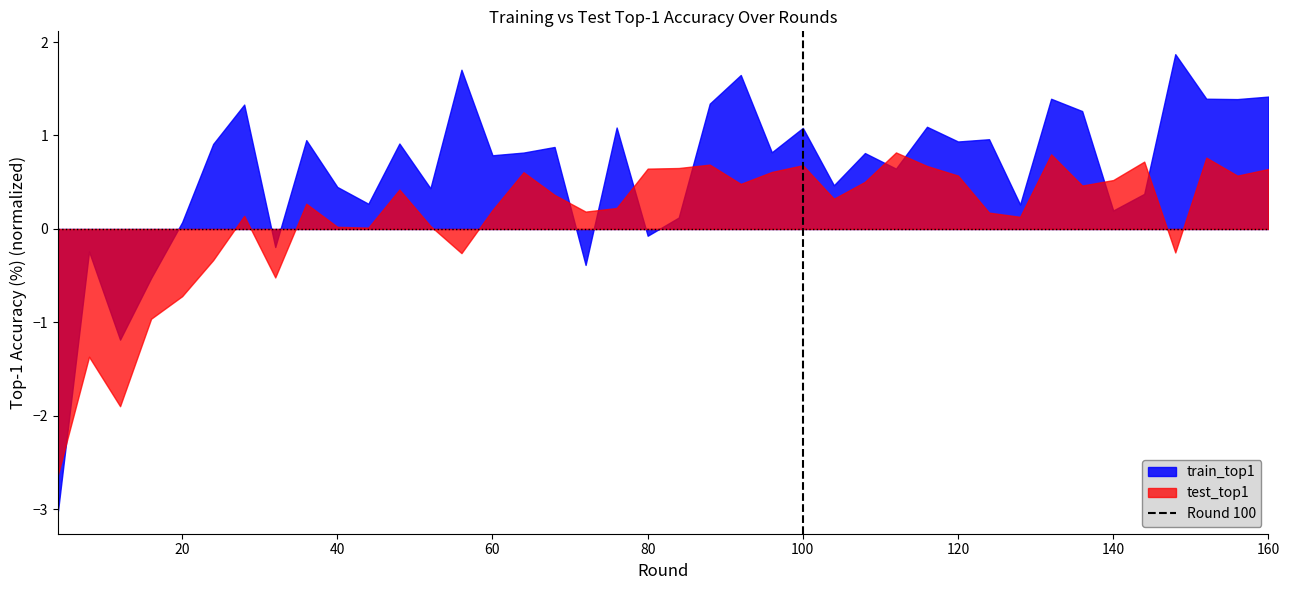

List the series in order of their overall mean, lowest first.

test_top1, train_top1